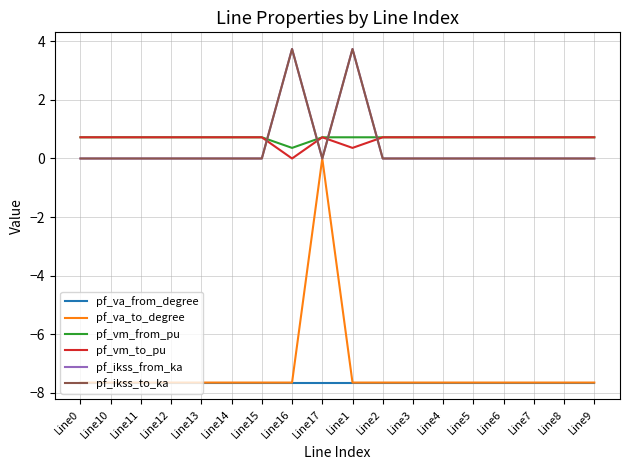

Reading left to right, transcribe all the data shown in this chart.

pf_va_from_degree: -7.6	-7.6	-7.6	-7.6	-7.6	-7.6	-7.6	-7.6	-7.6	-7.6	-7.6	-7.6	-7.6	-7.6	-7.6	-7.6	-7.6	-7.6
pf_va_to_degree: -7.6	-7.6	-7.6	-7.6	-7.6	-7.6	-7.6	-7.6	0.0	-7.6	-7.6	-7.6	-7.6	-7.6	-7.6	-7.6	-7.6	-7.6
pf_vm_from_pu: 0.7	0.7	0.7	0.7	0.7	0.7	0.7	0.4	0.7	0.7	0.7	0.7	0.7	0.7	0.7	0.7	0.7	0.7
pf_vm_to_pu: 0.7	0.7	0.7	0.7	0.7	0.7	0.7	0.0	0.7	0.4	0.7	0.7	0.7	0.7	0.7	0.7	0.7	0.7
pf_ikss_from_ka: 0.0	0.0	0.0	0.0	0.0	0.0	0.0	3.7	0.0	3.7	0.0	0.0	0.0	0.0	0.0	0.0	0.0	0.0
pf_ikss_to_ka: 0.0	0.0	0.0	0.0	0.0	0.0	0.0	3.7	0.0	3.7	0.0	0.0	0.0	0.0	0.0	0.0	0.0	0.0